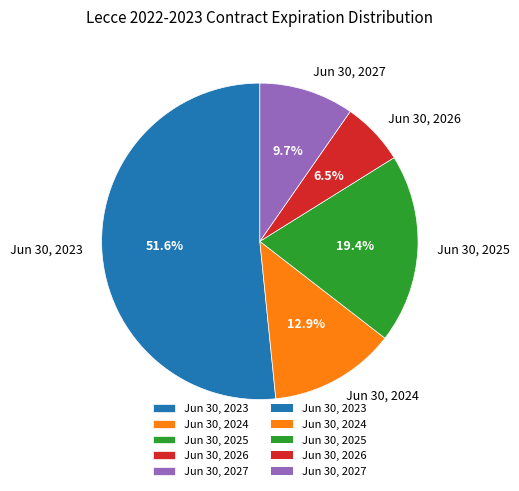

Between Jun 30, 2024 and Jun 30, 2023, which is larger?

Jun 30, 2023